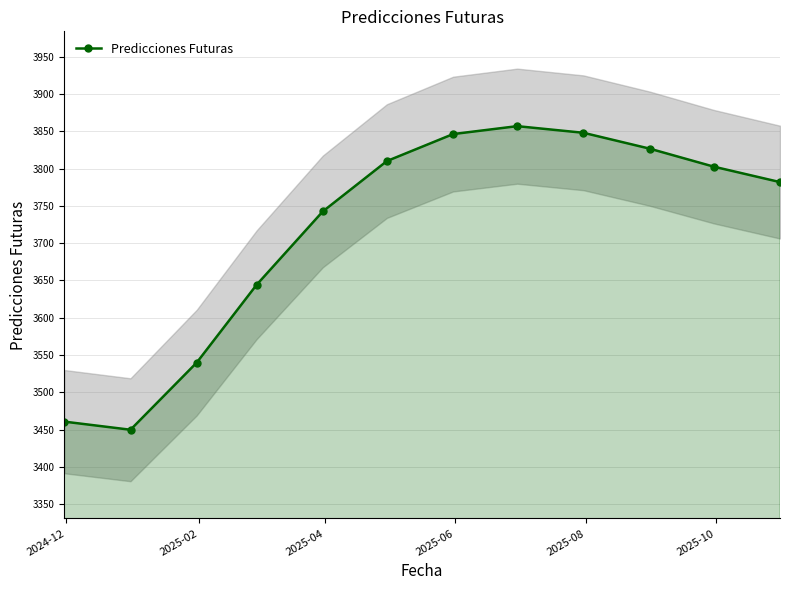

Does the chart have visible grid lines?

Yes